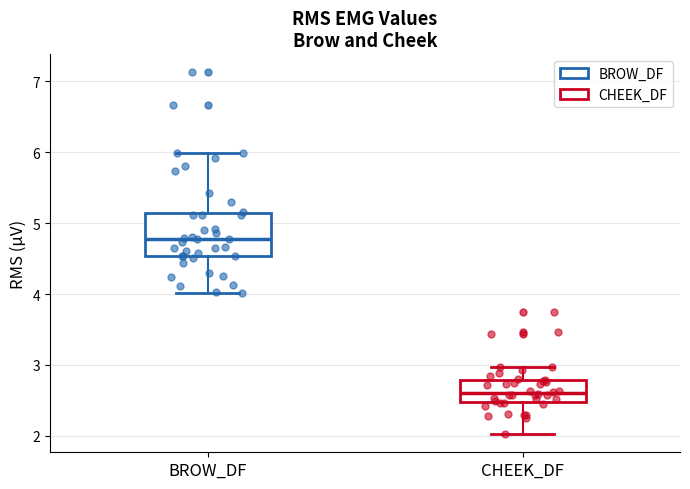

Reading left to right, read every box against the y-axis: the position of its median line, the range the box covers, and the ends of its whiskers. The values are not printed on the chart, so give them approximately, as read against the axis.

BROW_DF: median 4.8, box 4.5 to 5.1, whiskers 4.0 to 6.0
CHEEK_DF: median 2.6, box 2.5 to 2.8, whiskers 2.0 to 3.0